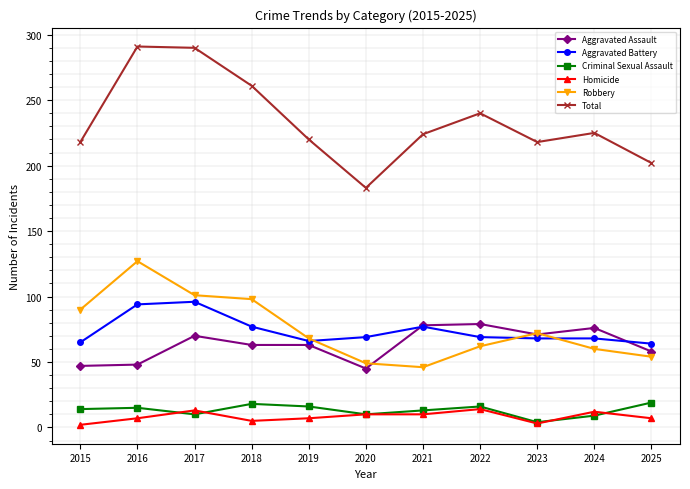

What is the sum of all Aggravated Battery values?

813